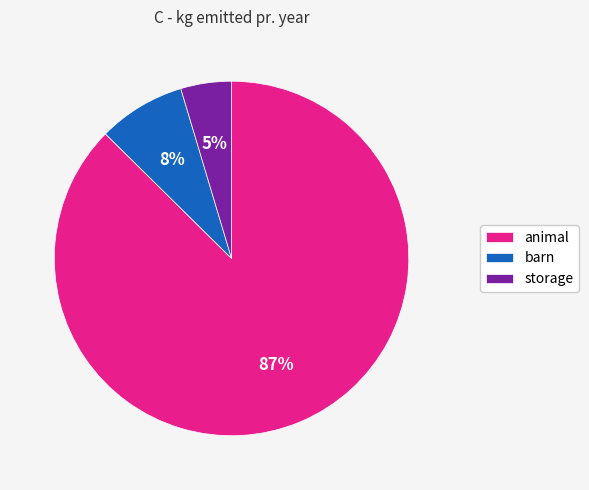

Is it true that animal is 99% of the pie?

False